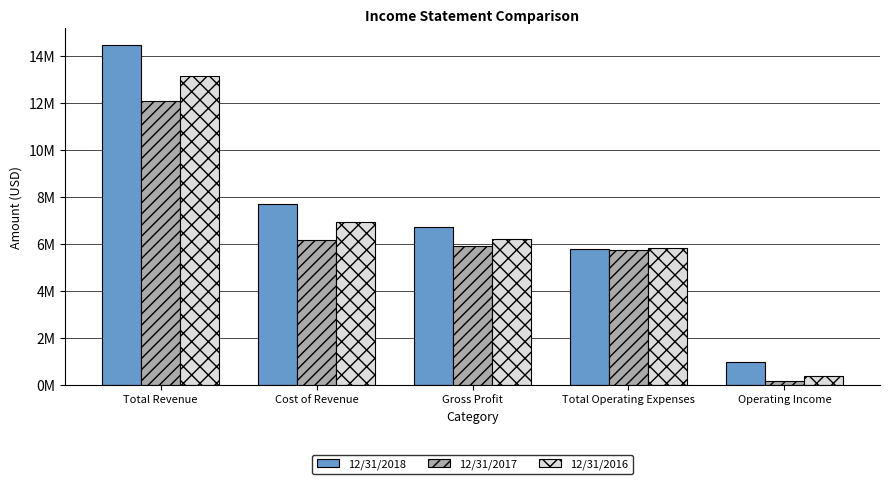

What are all the series names shown in the legend?

12/31/2018, 12/31/2017, 12/31/2016